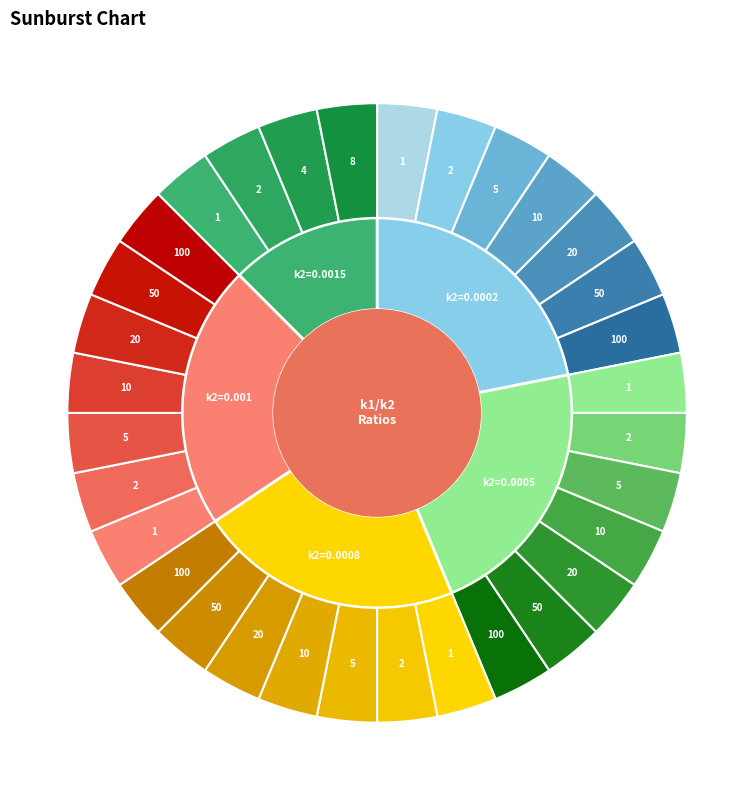

To the nearest percent, what percentage of the pie is 10?

14%